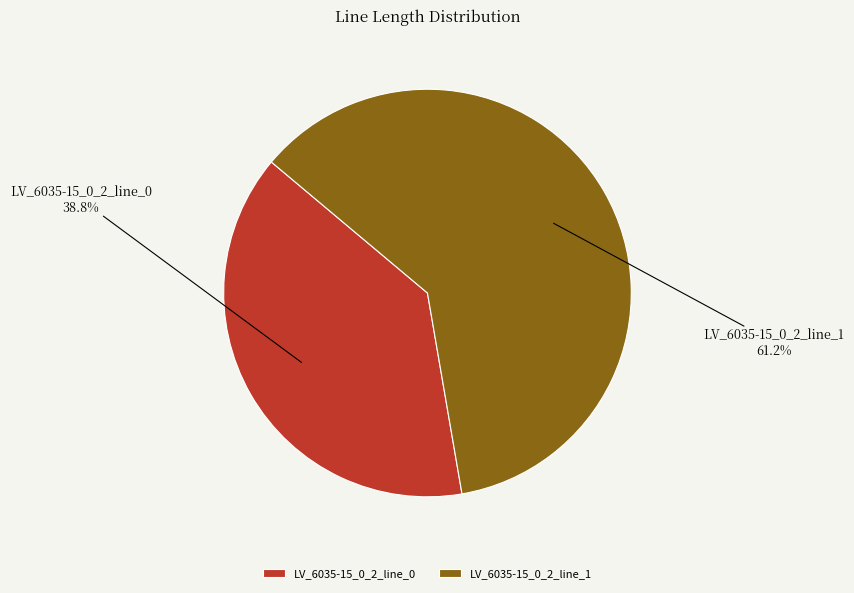

Does LV_6035-15_0_2_line_1 account for over 50% of the chart?

Yes